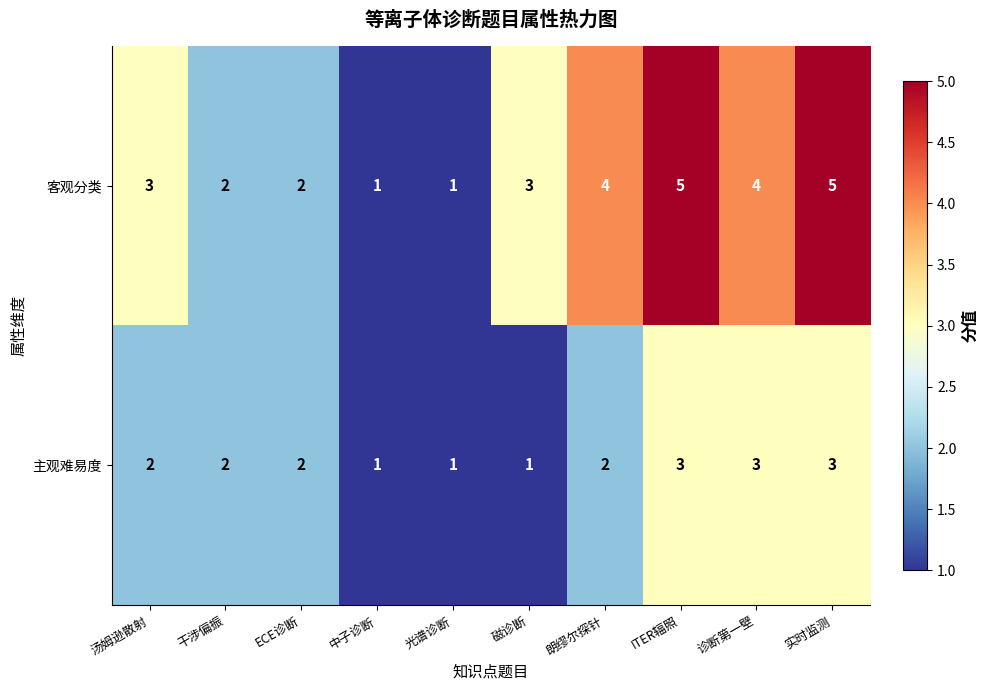

Reading right to left, transcribe all the data shown in this chart.

客观分类: 5	4	5	4	3	1	1	2	2	3
主观难易度: 3	3	3	2	1	1	1	2	2	2